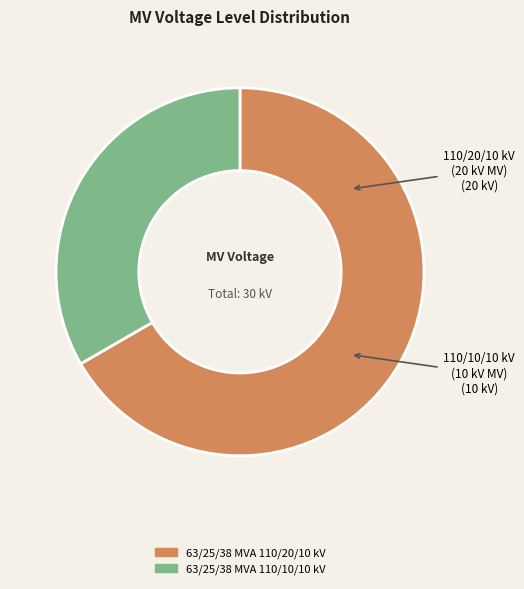

Rank the categories by value from highest to lowest.

63/25/38 MVA 110/20/10 kV, 63/25/38 MVA 110/10/10 kV